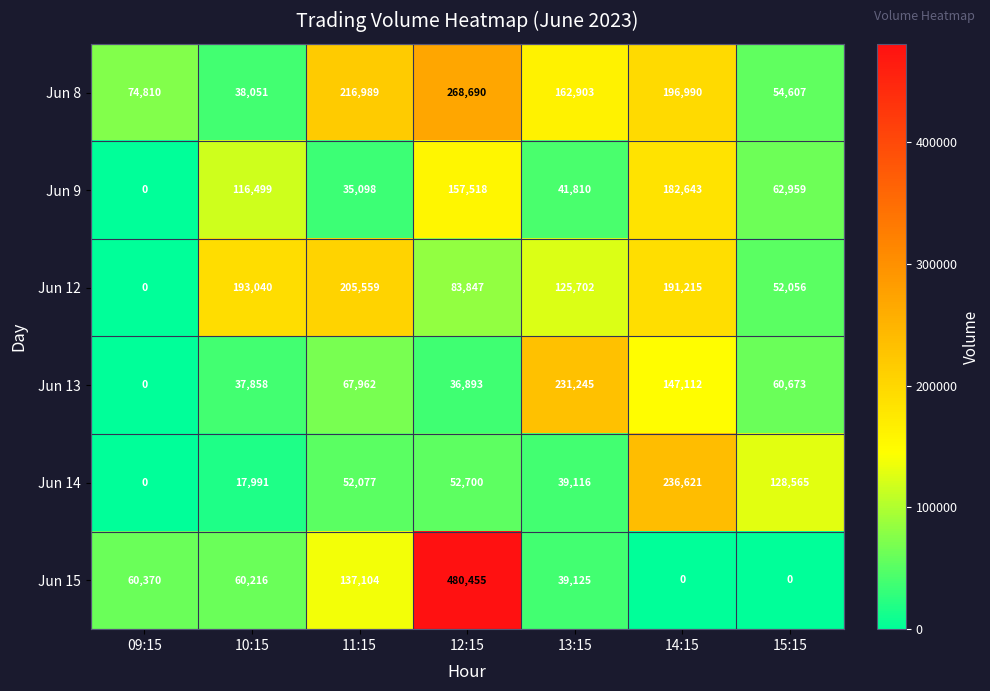

How many data points does each series have?

7